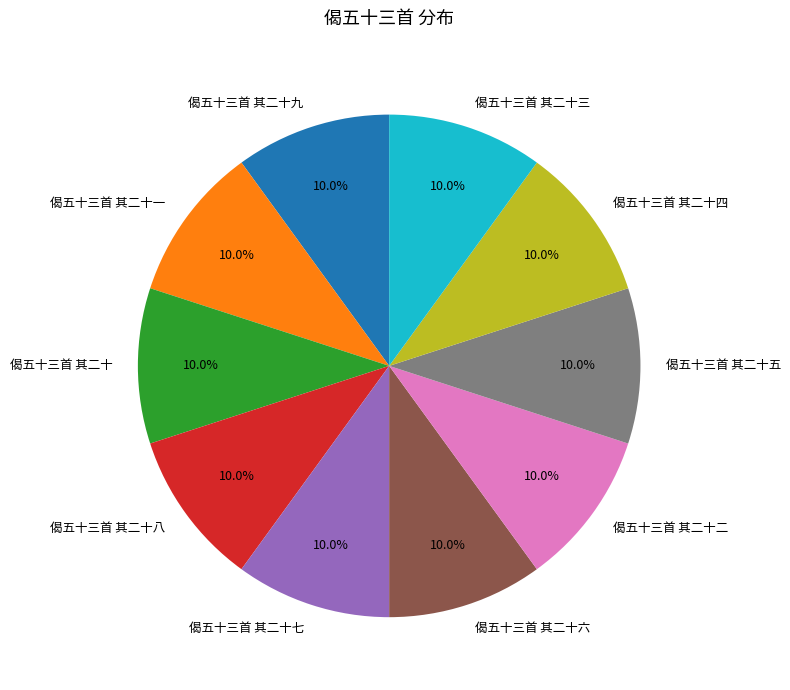

What is the total percentage of 偈五十三首 其二十六 and 偈五十三首 其二十一?

20.0%